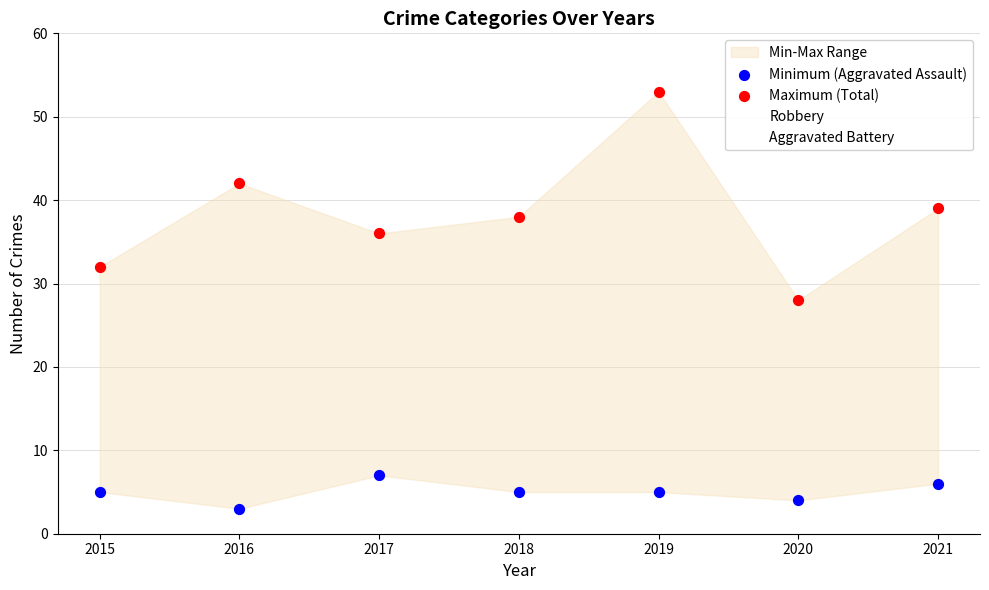

Which series contains the highest Y value?

Maximum (Total)